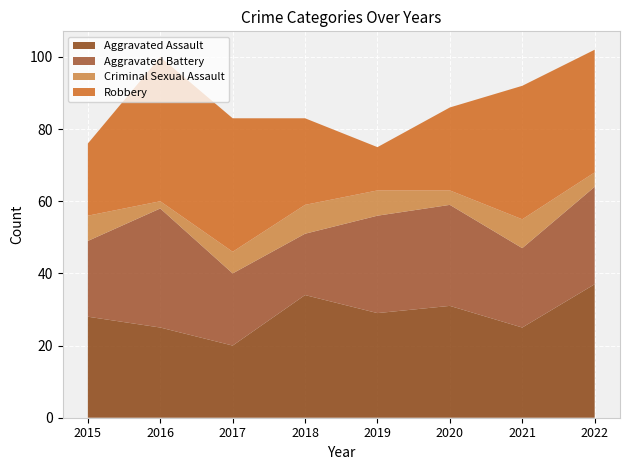

Reading left to right, list all the values displayed in this chart.

Aggravated Assault: 2015=28	2016=25	2017=20	2018=34	2019=29	2020=31	2021=25	2022=37
Aggravated Battery: 2015=21	2016=33	2017=20	2018=17	2019=27	2020=28	2021=22	2022=27
Criminal Sexual Assault: 2015=7	2016=2	2017=6	2018=8	2019=7	2020=4	2021=8	2022=4
Robbery: 2015=20	2016=40	2017=37	2018=24	2019=12	2020=23	2021=37	2022=34